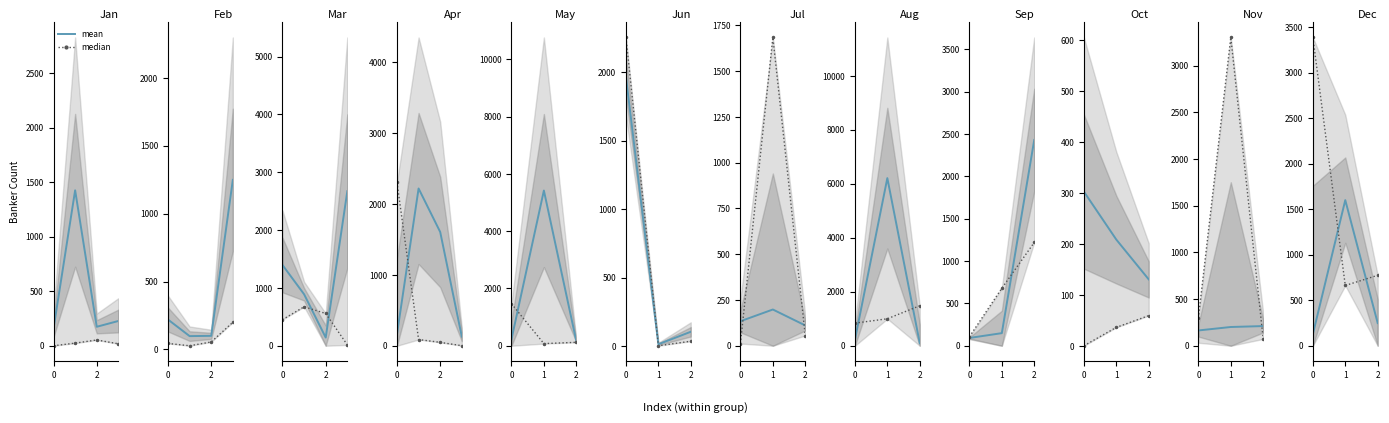

Between 0 and 2, which series saw the biggest shift?

median